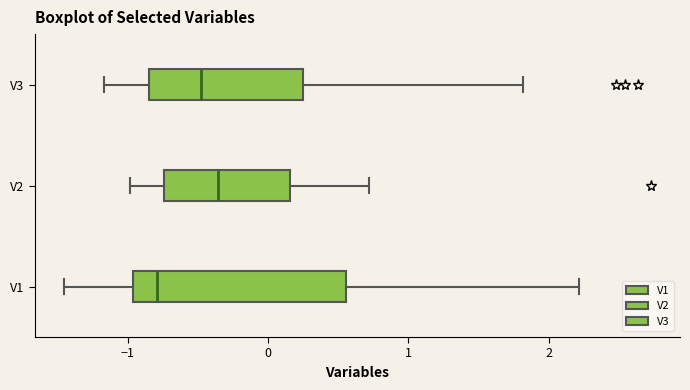

Comparing the boxes themselves (not the whiskers), which one is the widest?

V1